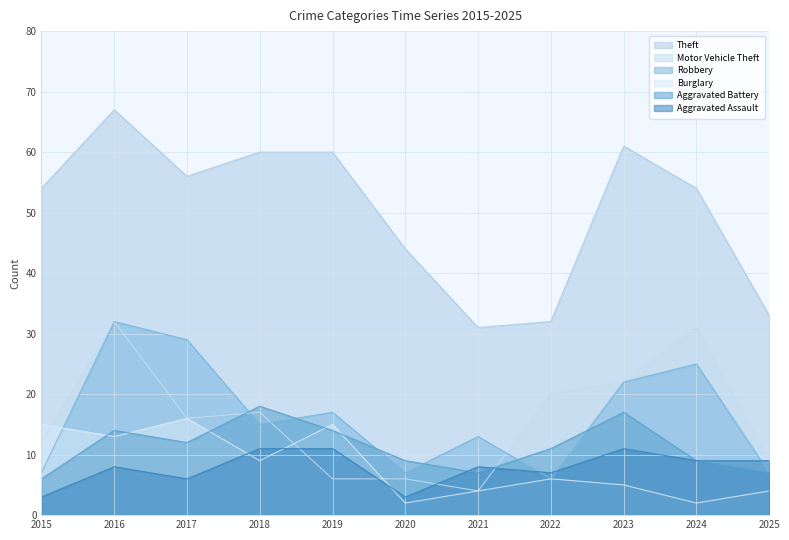

What is the greatest value displayed?

67